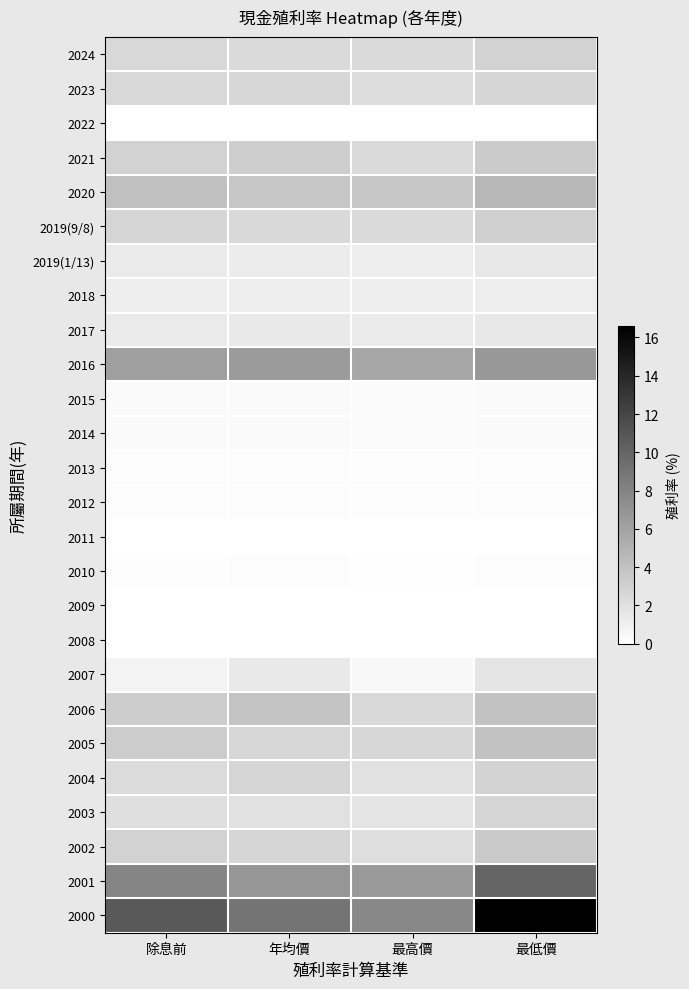

What is the spread (max minus min) of values at 最高價?

7.8